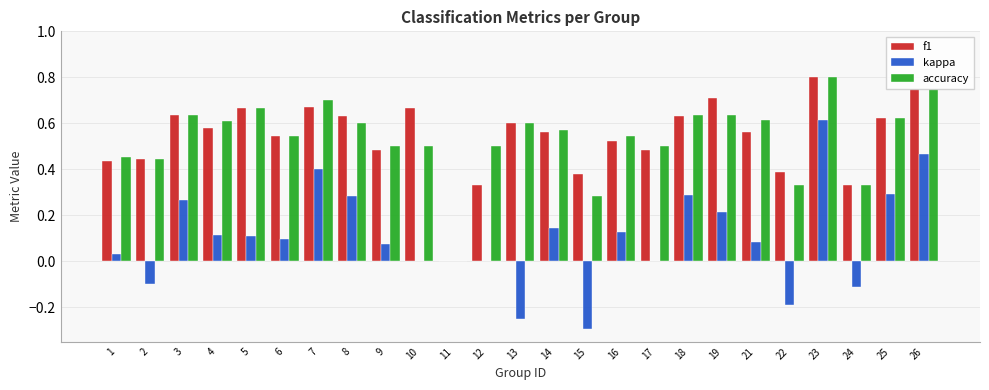

Which series changed the most between 14 and 22?

kappa